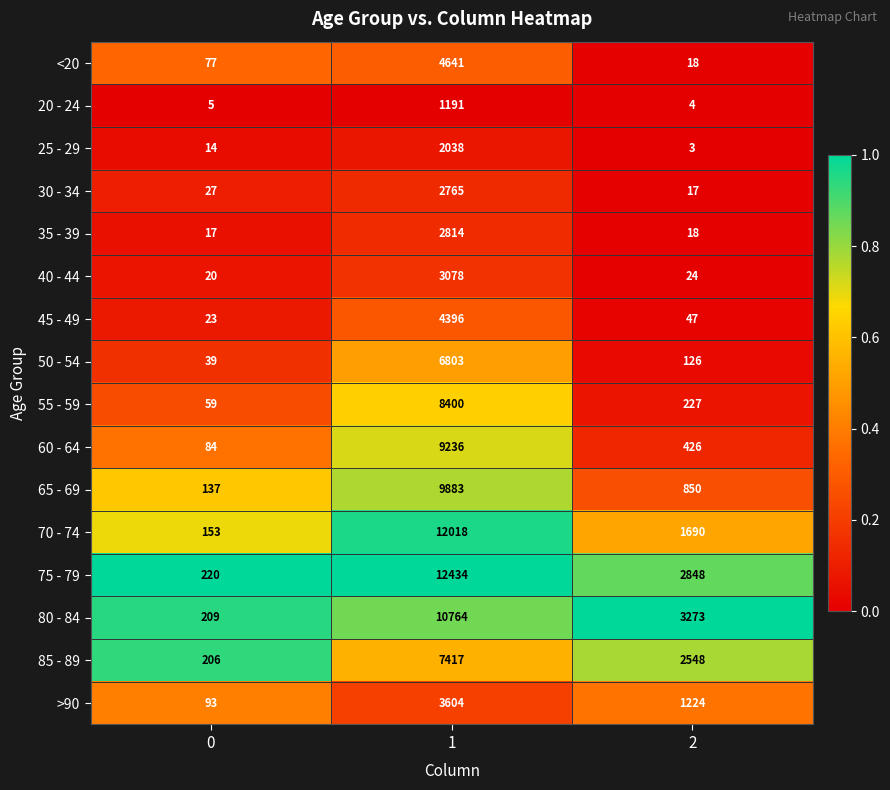

Between 0 and 1, which series saw the biggest shift?

75 - 79